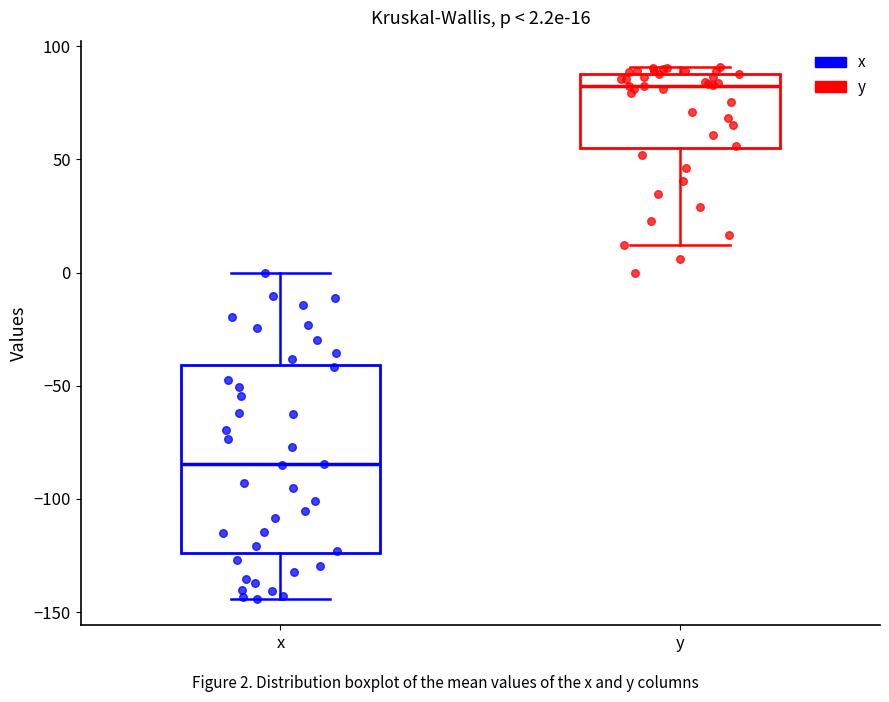

Which box is the tallest, from its lower edge to its upper edge?

x